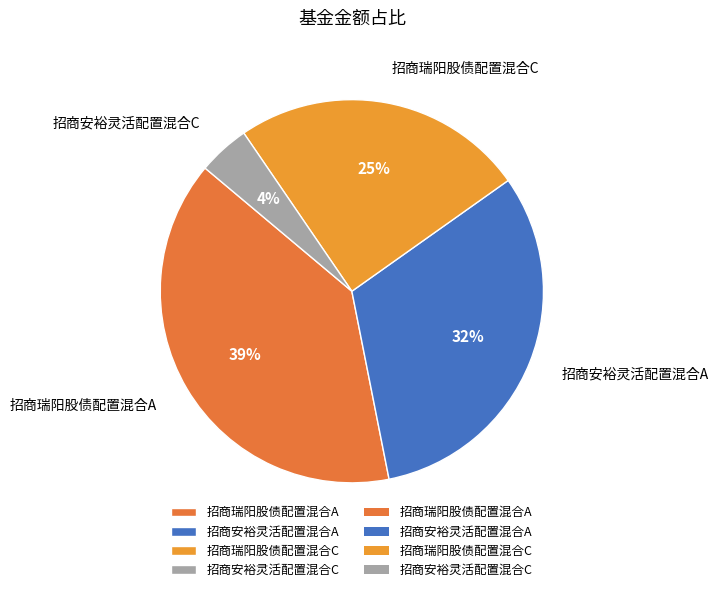

To the nearest percent, what portion does 招商瑞阳股债配置混合A represent?

39%